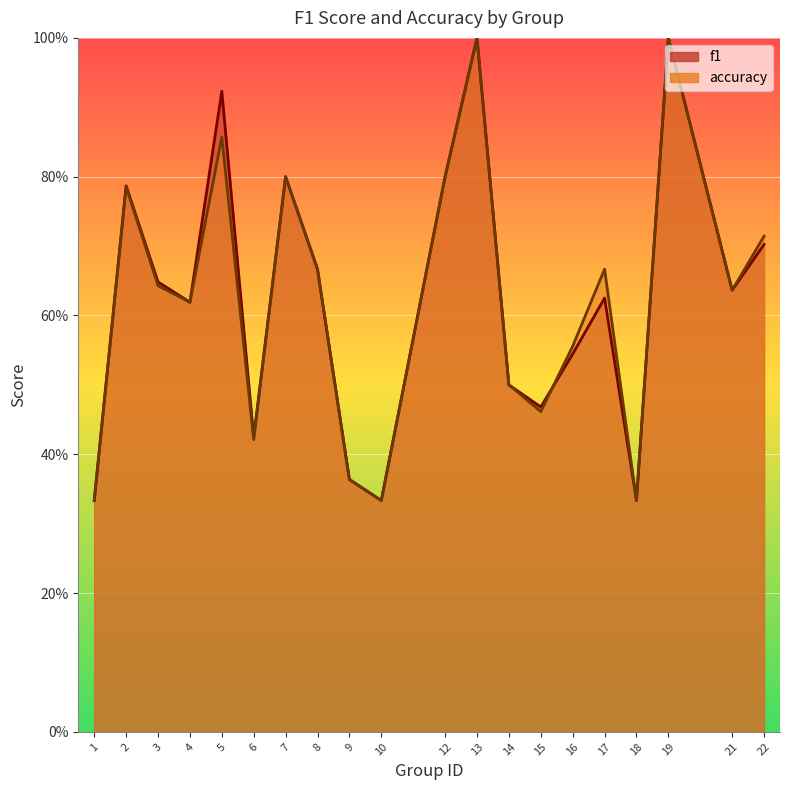

What is the difference between the f1 values at 16 and 21?

0.1